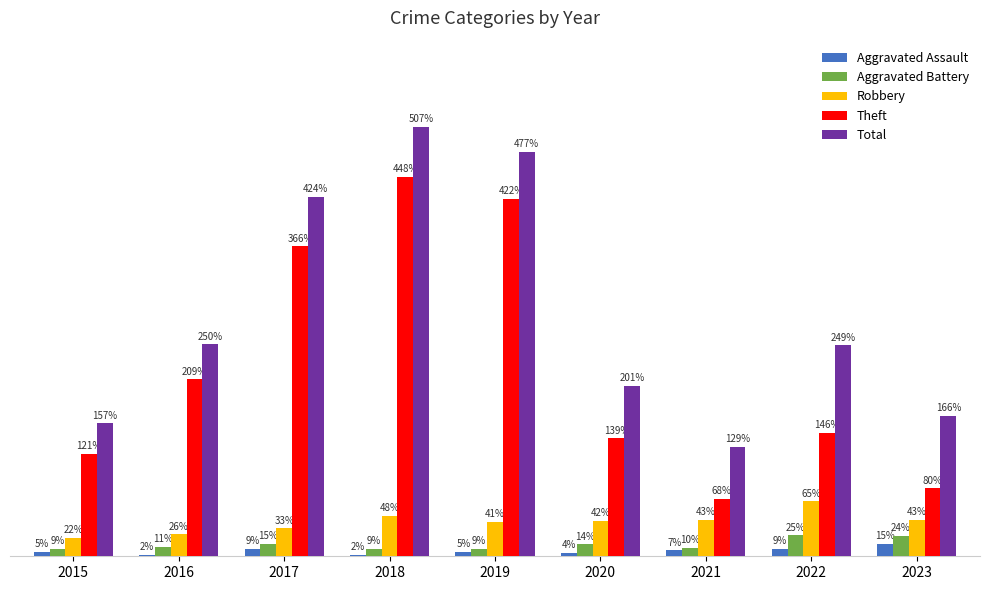

Does the chart contain stacked bars?

No